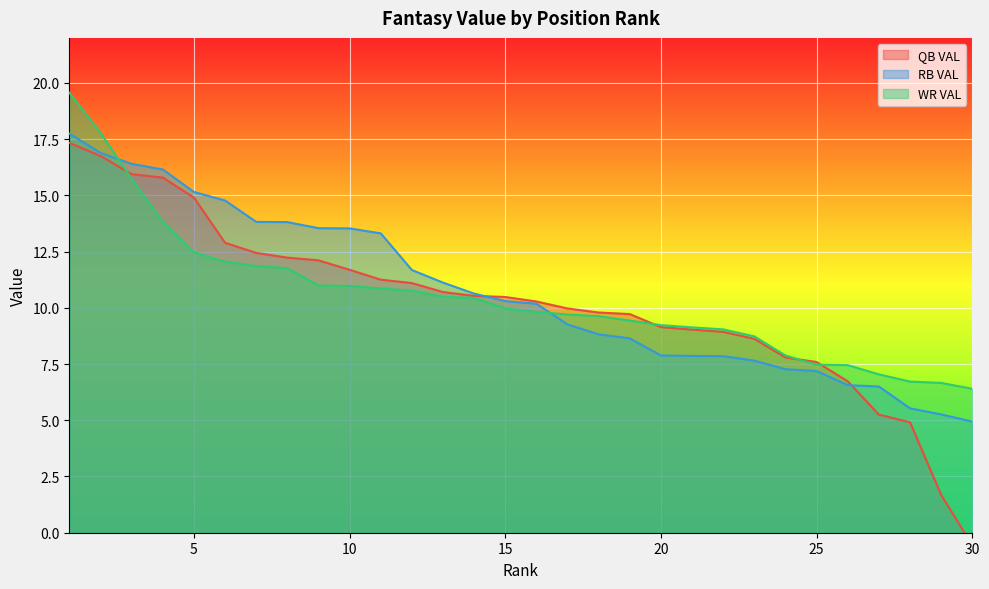

What value does the RB VAL series have at 30?

4.9